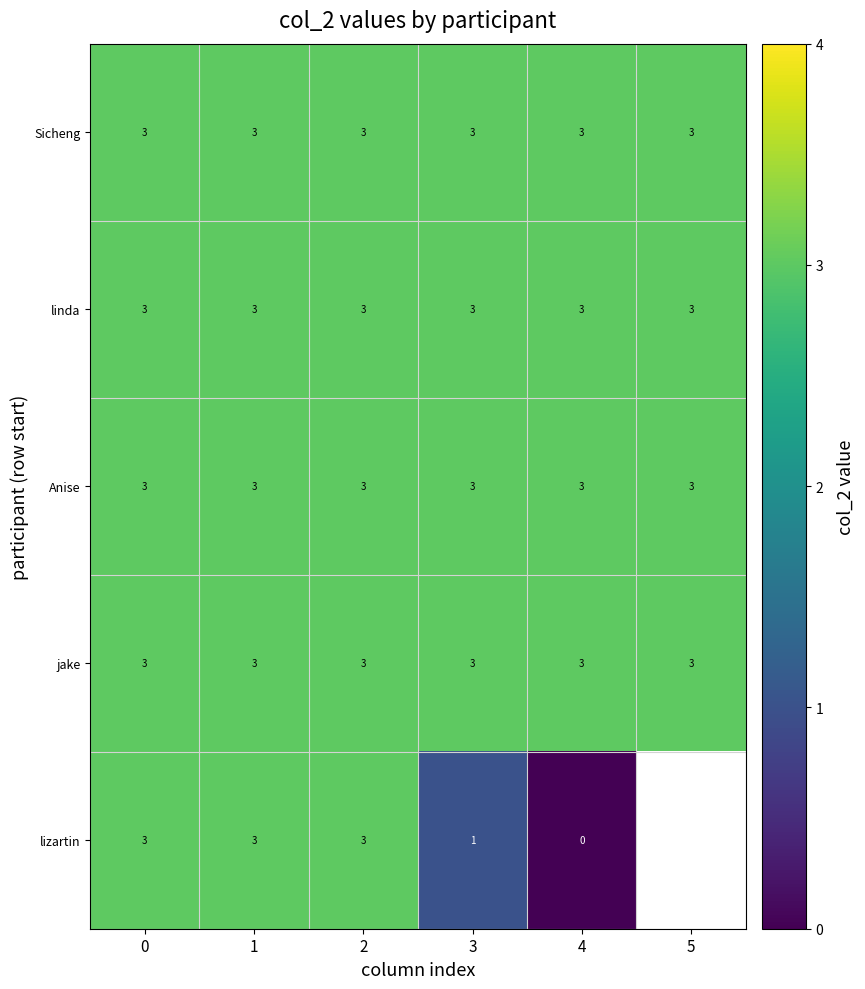

What is the sum of the jake values at 3 and 0?

6